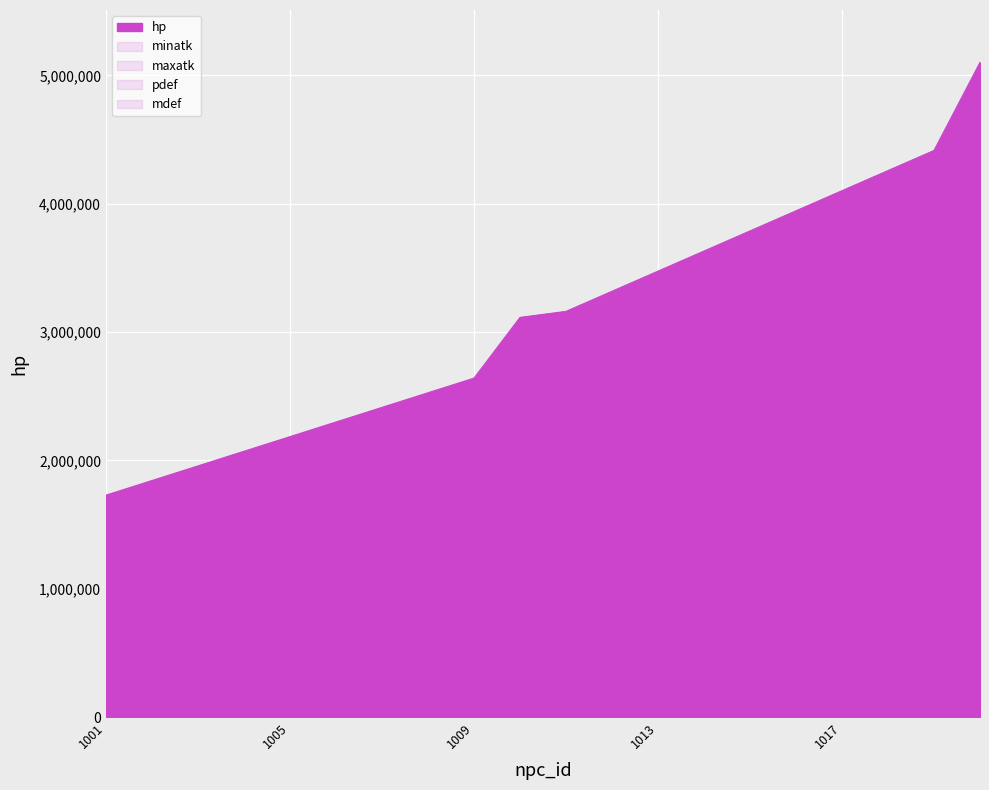

Which series has the largest total across all categories?

hp